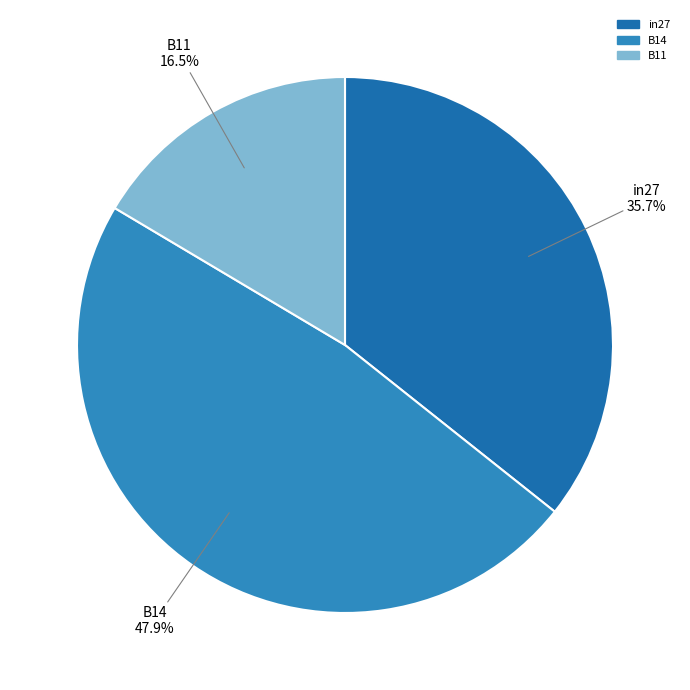

What is the largest slice in the pie chart?

B14